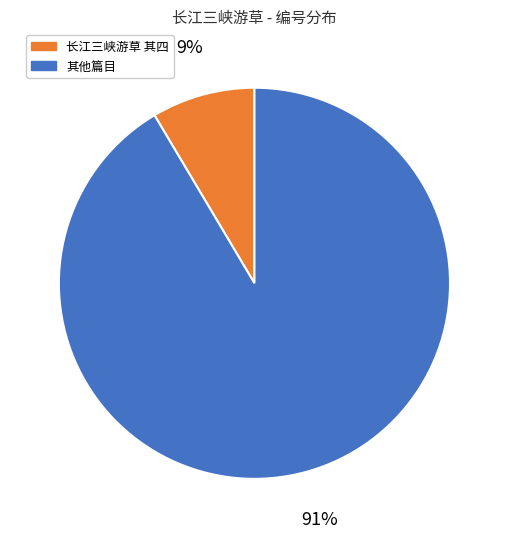

Is there any slice that represents more than half of the pie?

Yes